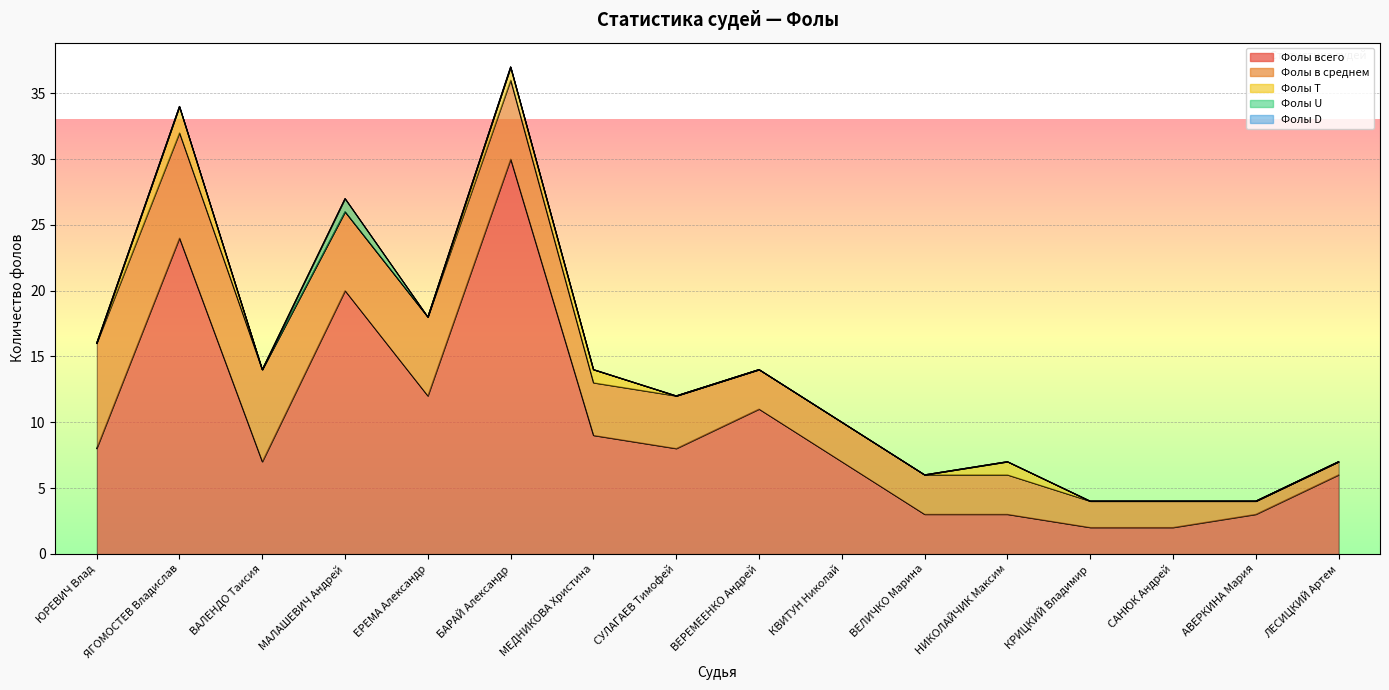

Does the chart display data point markers on the line(s)?

No